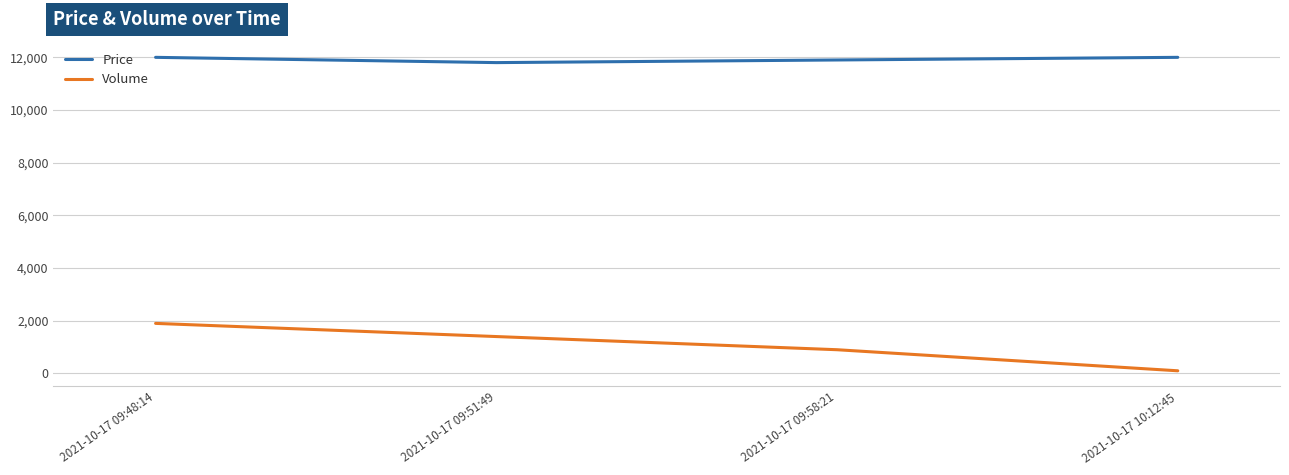

What are all the series names shown in the legend?

Price, Volume